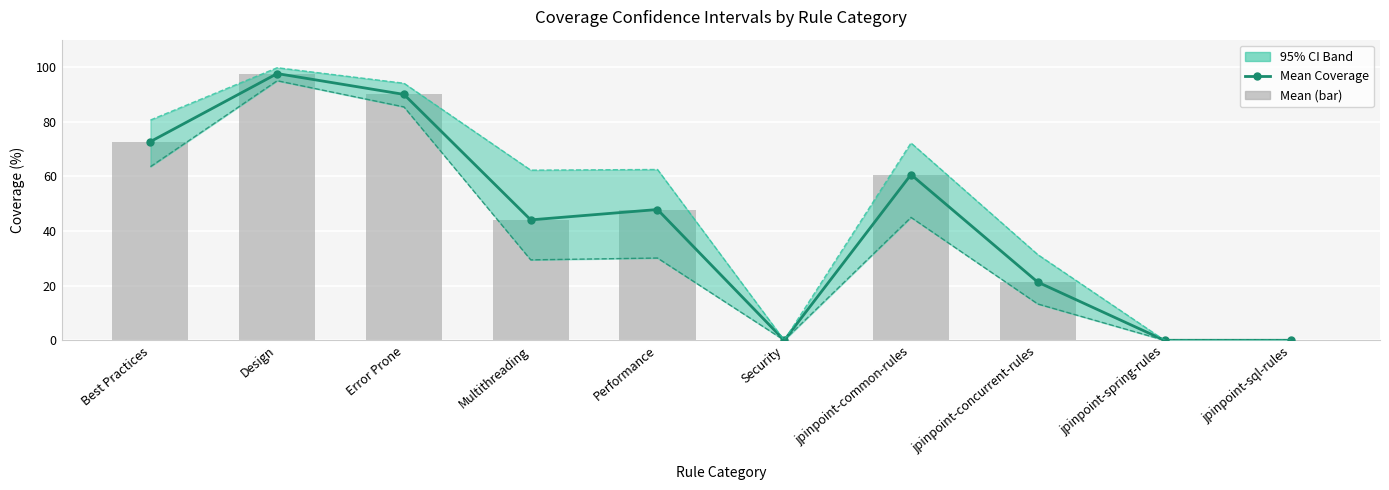

Reading right to left, transcribe all the data shown in this chart.

Mean: jpinpoint-sql-rules=0.0	jpinpoint-spring-rules=0.0	jpinpoint-concurrent-rules=21.3	jpinpoint-common-rules=60.6	Security=0.0	Performance=47.8	Multithreading=44.1	Error Prone=90.0	Design=97.6	Best Practices=72.7
Upper bound: jpinpoint-sql-rules=0.0	jpinpoint-spring-rules=0.0	jpinpoint-concurrent-rules=31.4	jpinpoint-common-rules=72.2	Security=0.0	Performance=62.5	Multithreading=62.3	Error Prone=94.1	Design=99.7	Best Practices=80.6
Lower bound: jpinpoint-sql-rules=0.0	jpinpoint-spring-rules=0.0	jpinpoint-concurrent-rules=13.3	jpinpoint-common-rules=45.0	Security=0.0	Performance=30.1	Multithreading=29.4	Error Prone=85.4	Design=95.0	Best Practices=63.5
Mean Coverage: jpinpoint-sql-rules=0.0	jpinpoint-spring-rules=0.0	jpinpoint-concurrent-rules=21.3	jpinpoint-common-rules=60.6	Security=0.0	Performance=47.8	Multithreading=44.1	Error Prone=90.0	Design=97.6	Best Practices=72.7